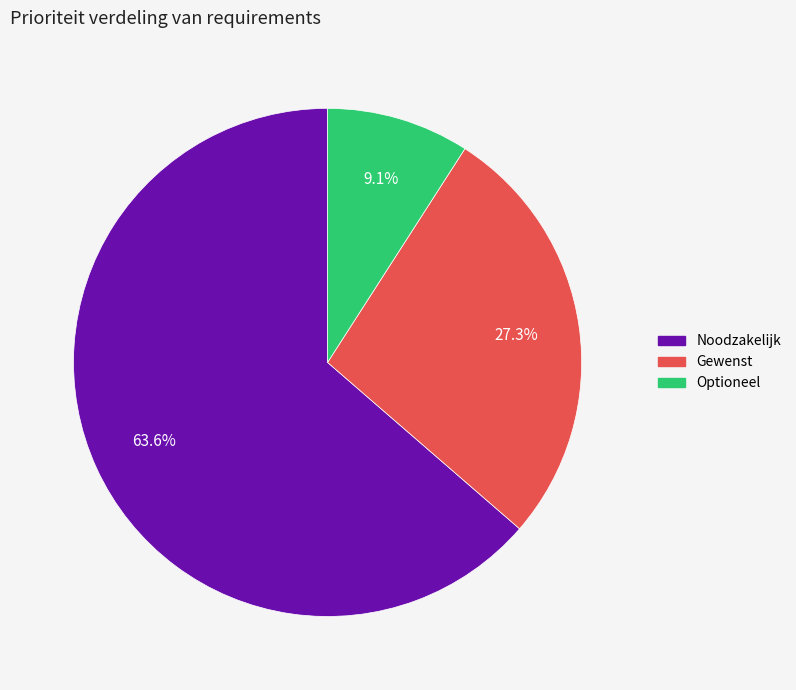

Count the number of slices in the pie.

3